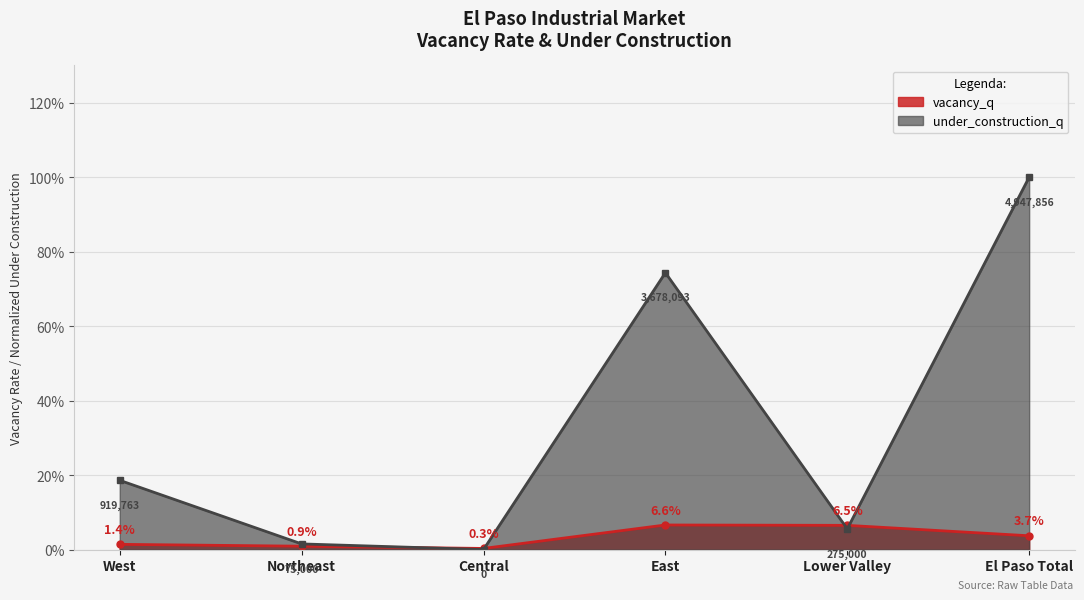

What is the sum of the under_construction_q values at West and El Paso Total?

1.2